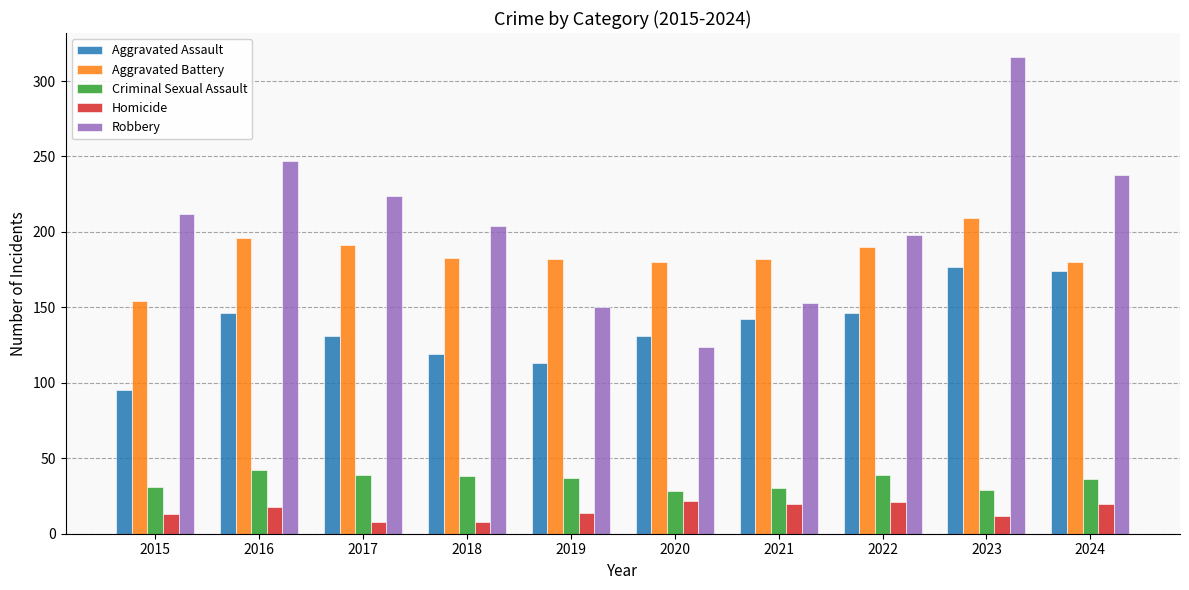

What is the difference between the Robbery values at 2019 and 2021?

3